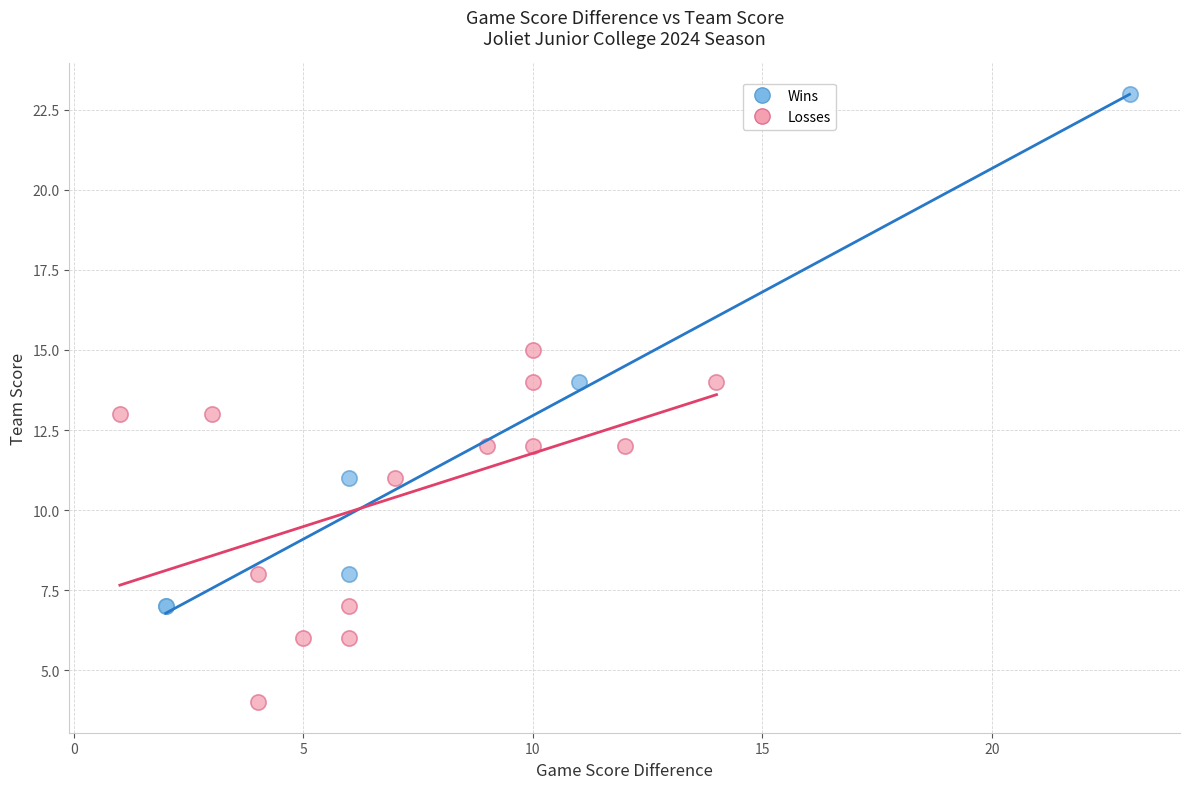

Which series contains the lowest Y value?

Losses